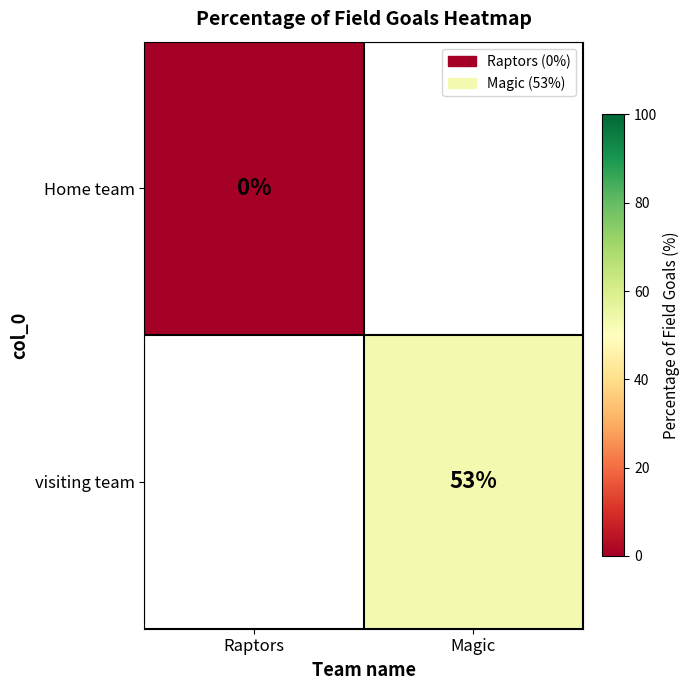

Is it true that visiting team equals 53 at Magic?

True